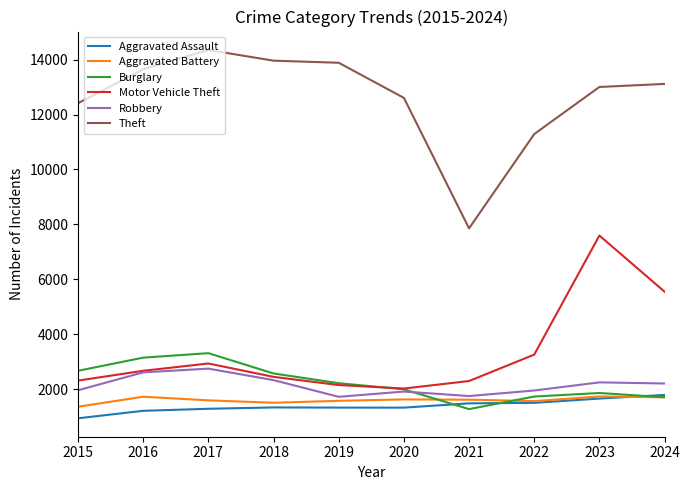

At which category is the sum across all series the highest?

2023